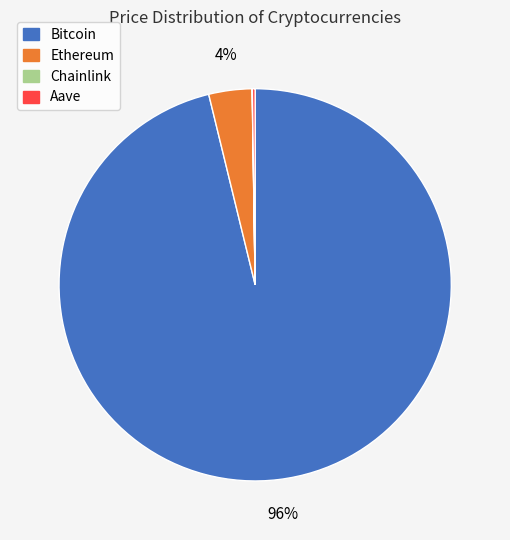

Which slice represents more than half of the pie?

Bitcoin